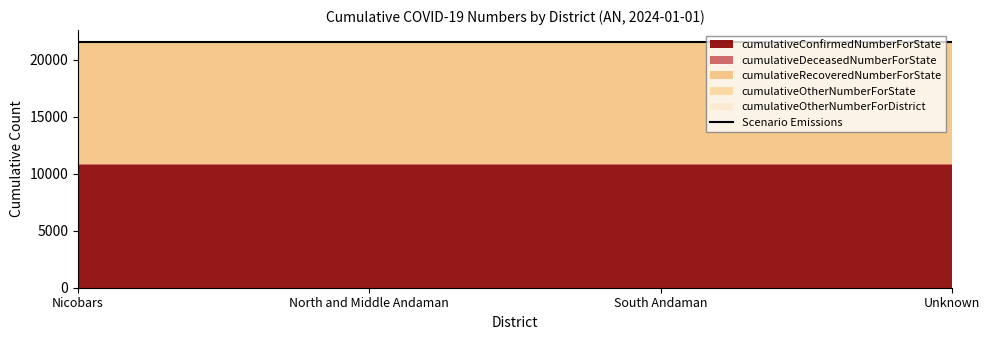

Rank the series by their maximum value, from highest to lowest.

cumulativeConfirmedNumberForState, cumulativeRecoveredNumberForState, cumulativeDeceasedNumberForState, cumulativeOtherNumberForState, cumulativeOtherNumberForDistrict